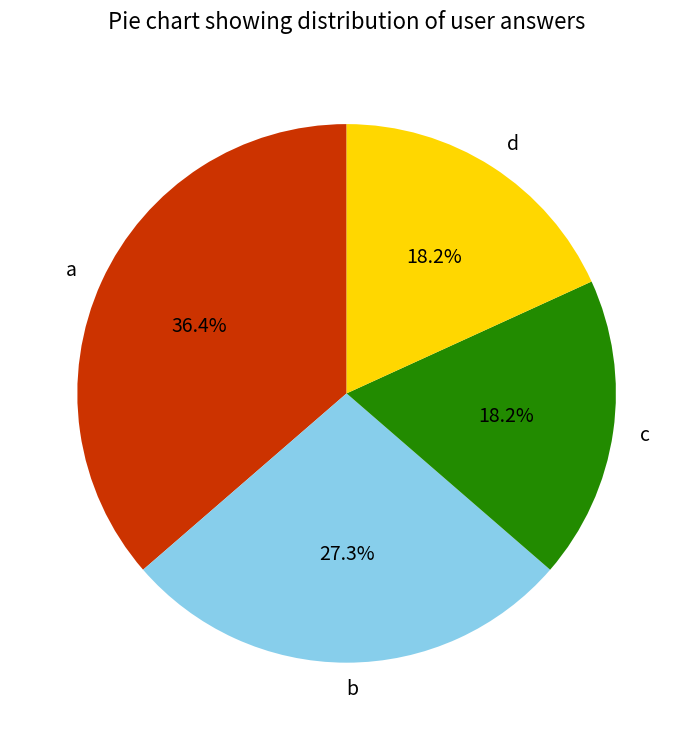

Does any single category account for the majority?

No